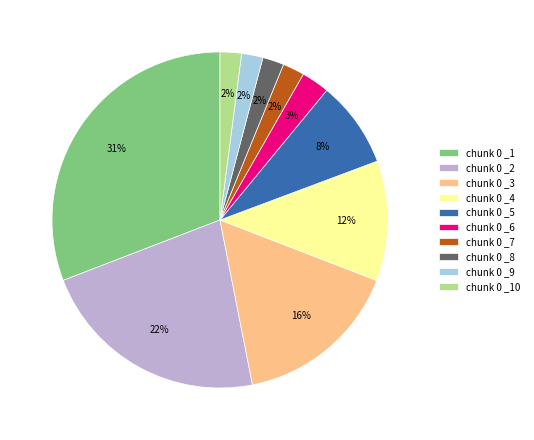

To the nearest percent, what is the average slice percentage?

10%